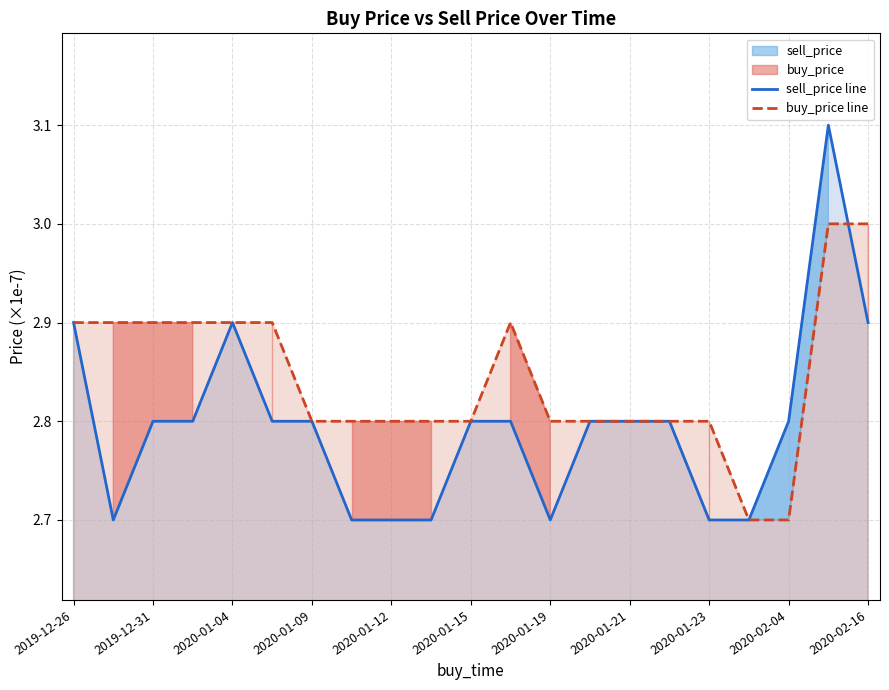

How many intersections are there between buy_price line and sell_price line?

1